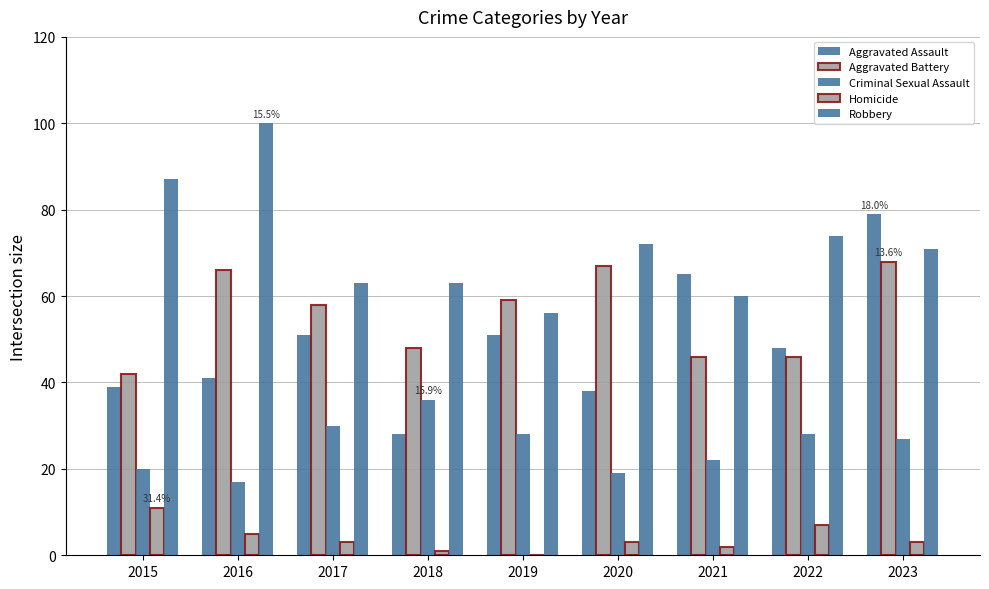

Which series has the largest total across all categories?

Robbery